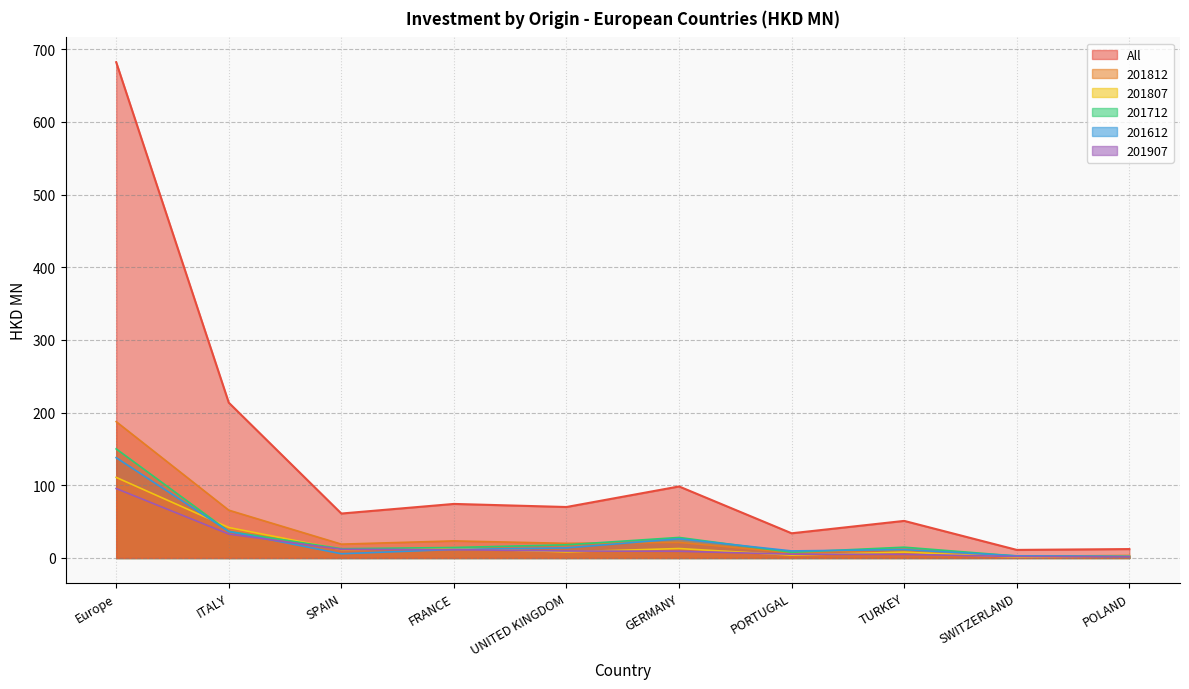

True or false: 201907 has more than 2 points higher than both neighbors.

False